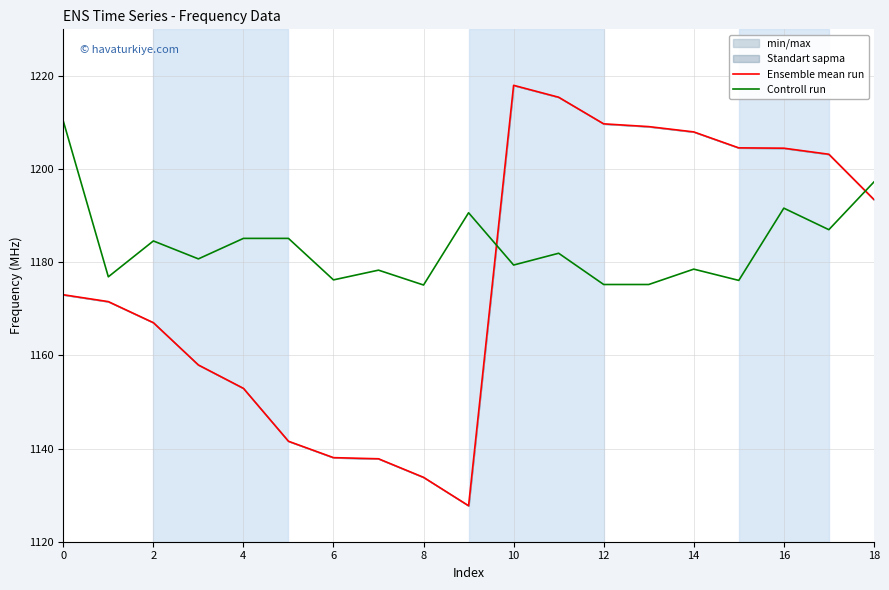

What is the minimum value for Controll run?

1175.1